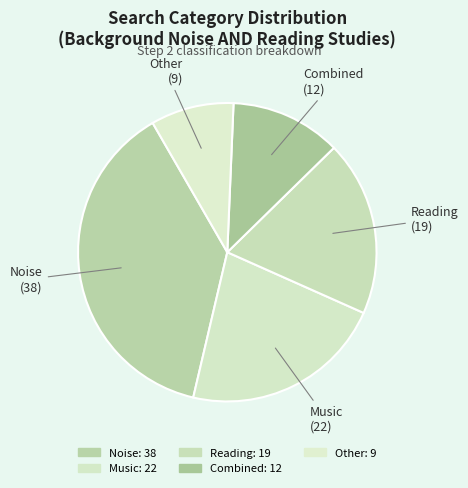

How many segments does this pie chart have?

5